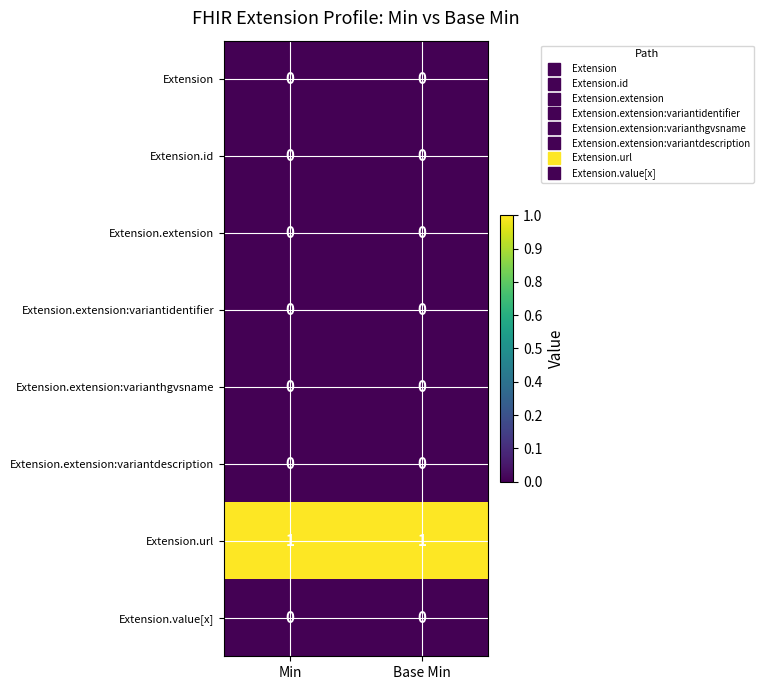

What is the total value across all series at Min?

1